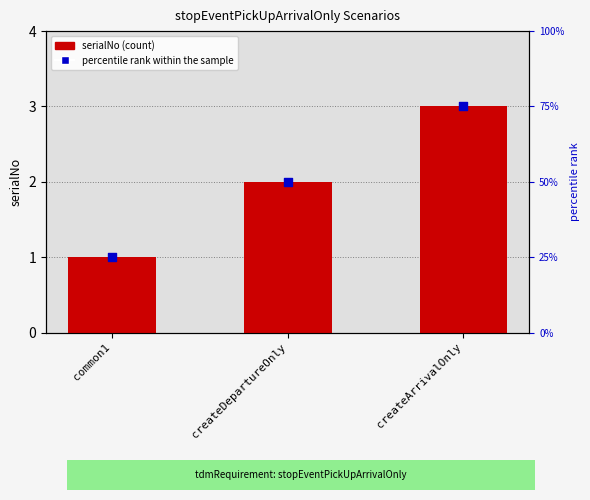

Which series has the widest spread of Y values?

percentile rank within the sample